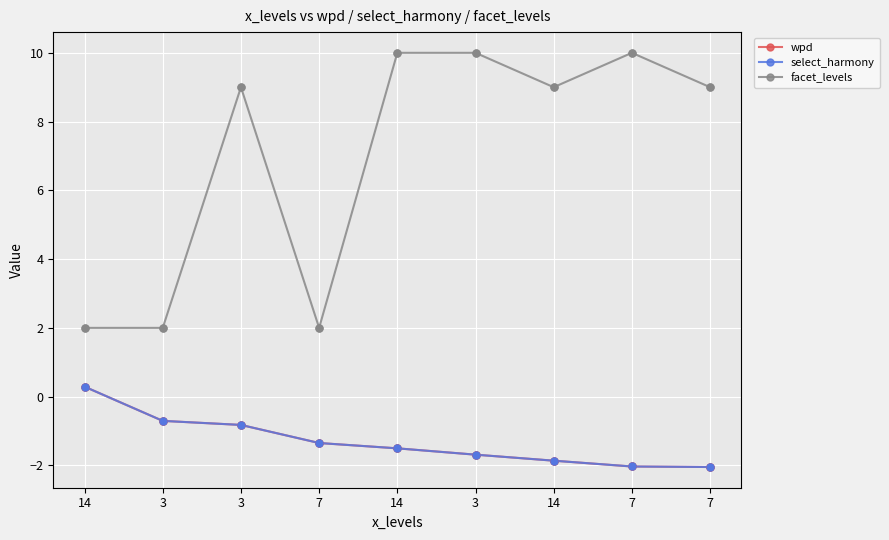

Which series has the largest total across all categories?

facet_levels